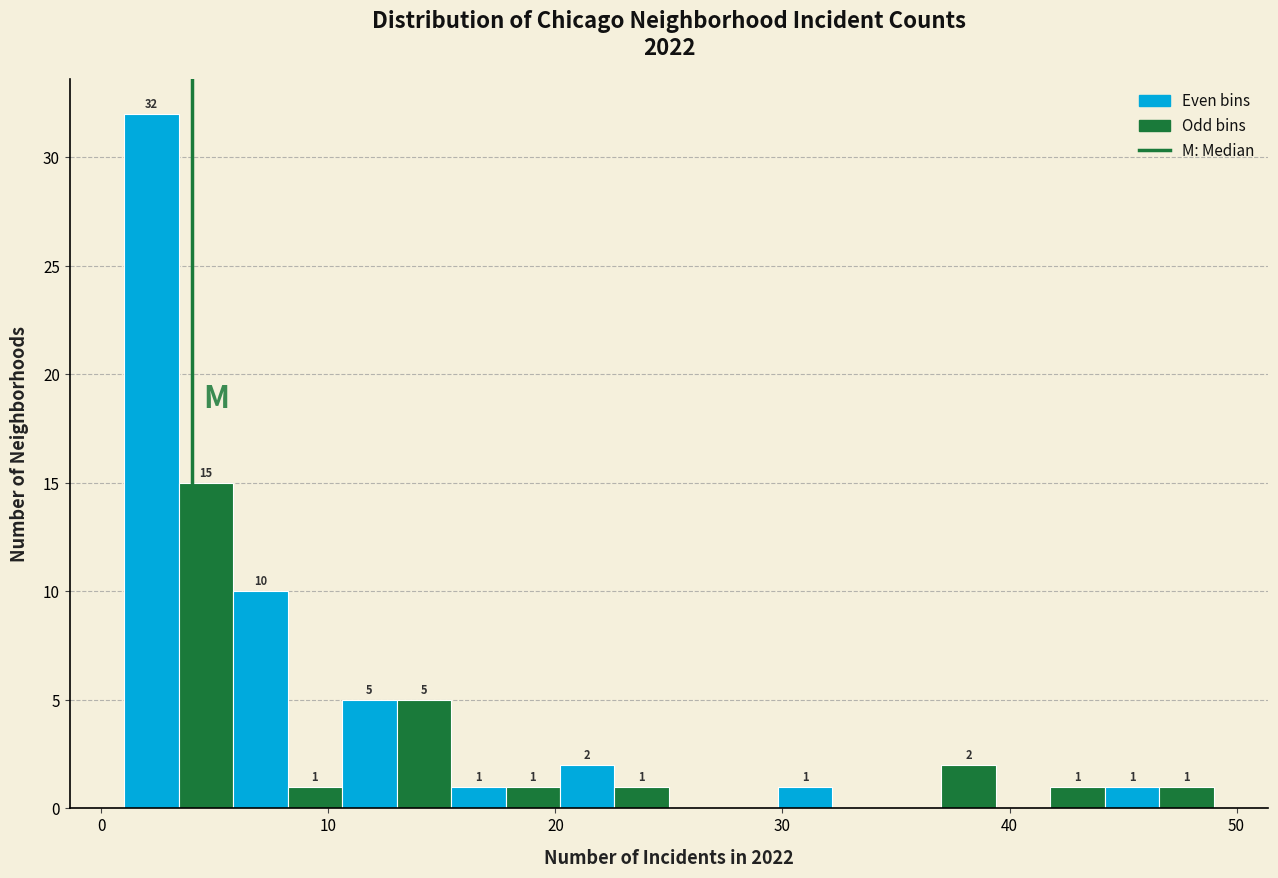

Read against the x-axis, roughly where is the centre of the tallest bar?

2